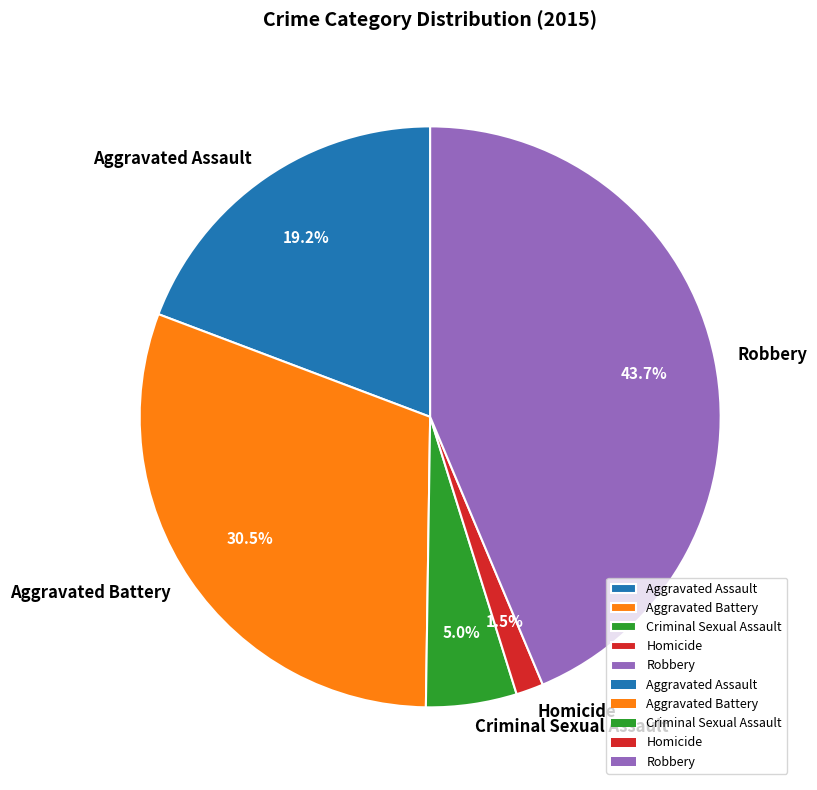

What is the smallest slice in the pie chart?

Homicide